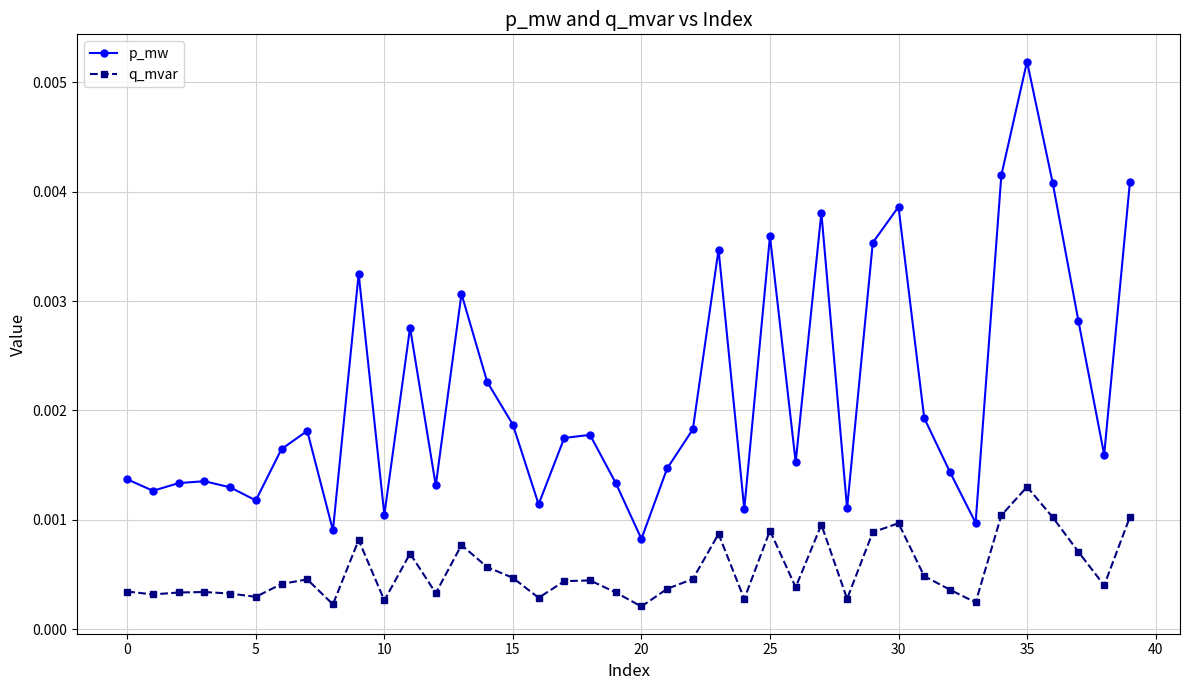

True or false: p_mw and q_mvar intersect in this chart.

False